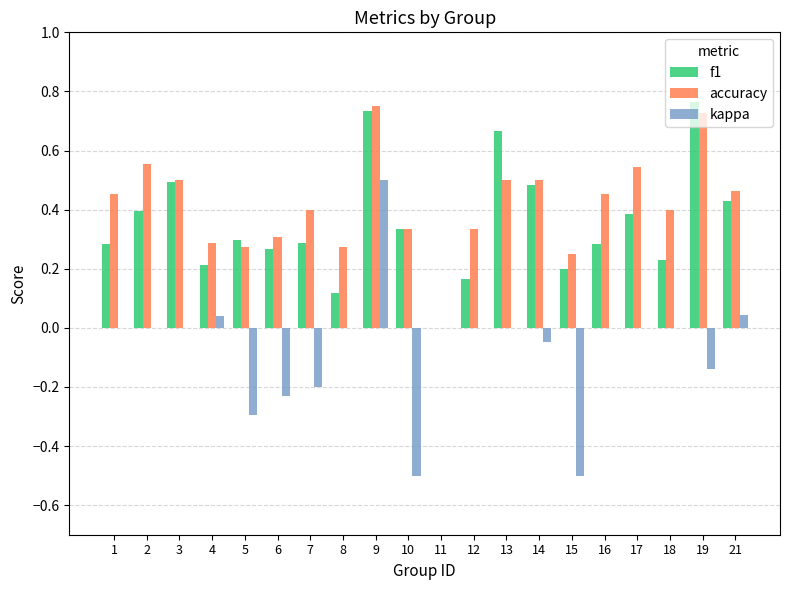

What is the sum of the accuracy values at 4 and 19?

1.0